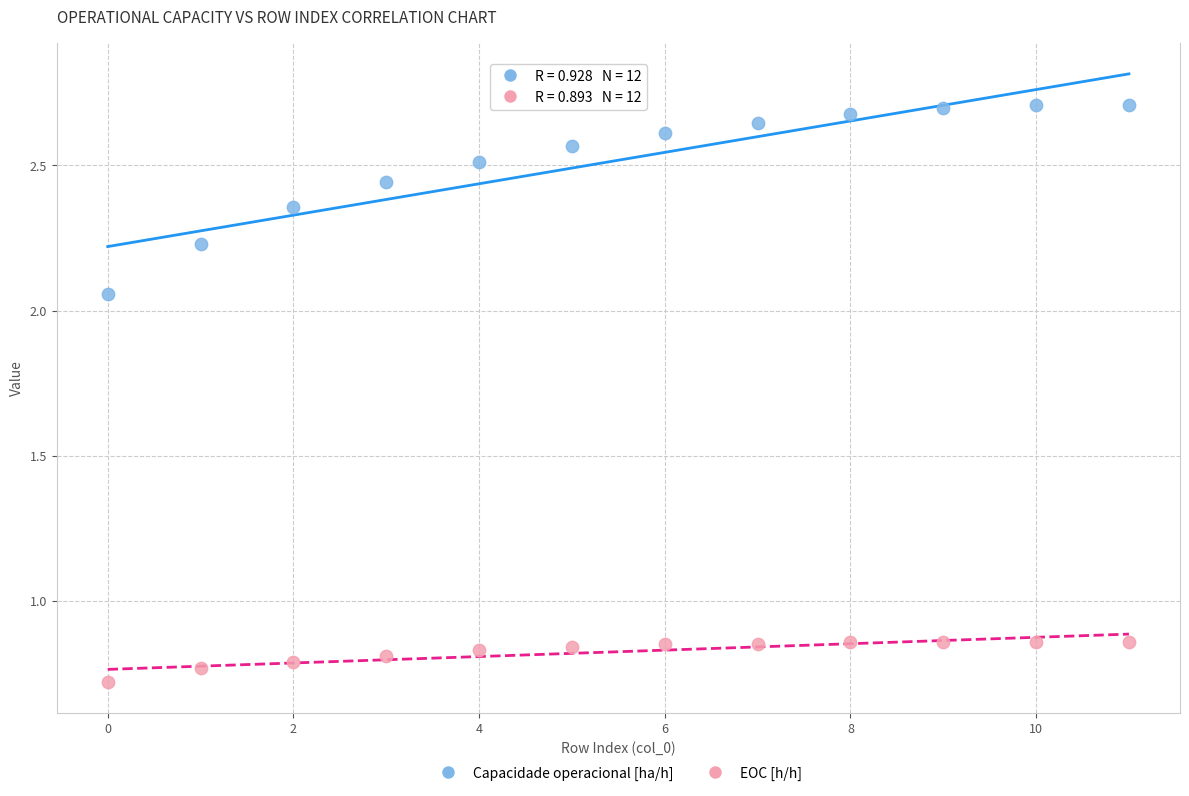

Which series reaches the minimum Y coordinate?

EOC [h/h]